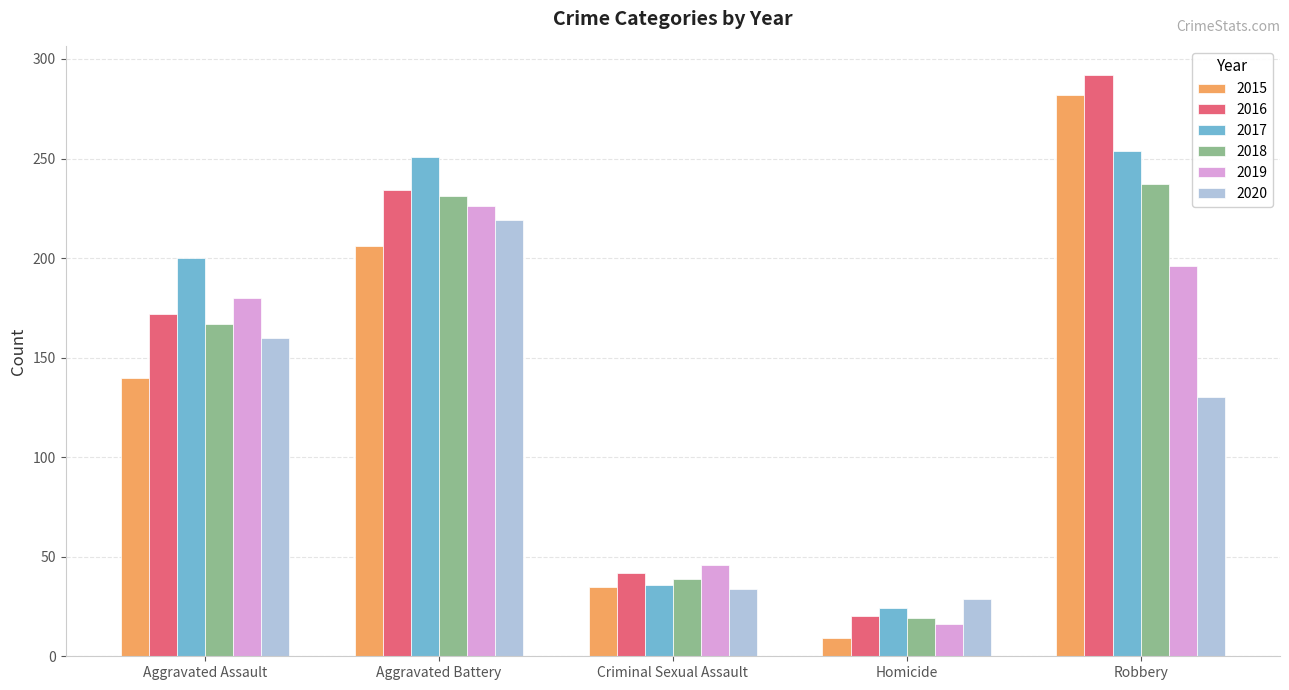

At how many categories does at least one series exceed 216?

2